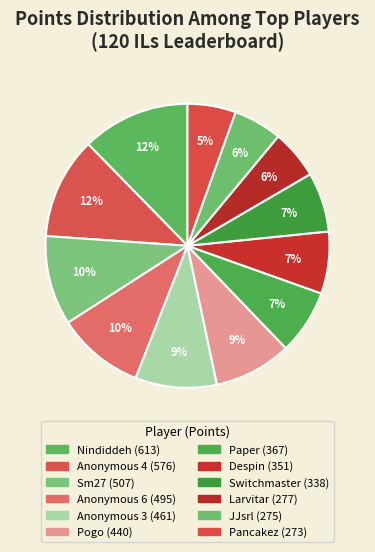

How many segments does this pie chart have?

12